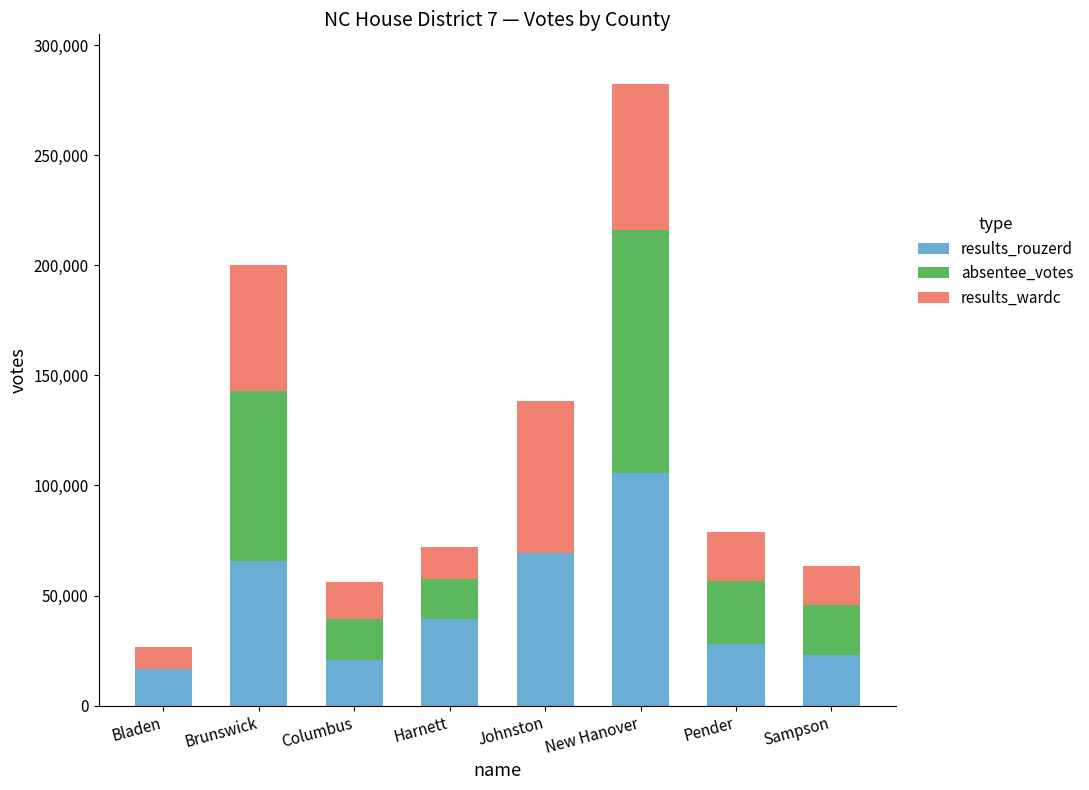

What is the sum of the results_rouzerd values at Harnett and Sampson?

62161